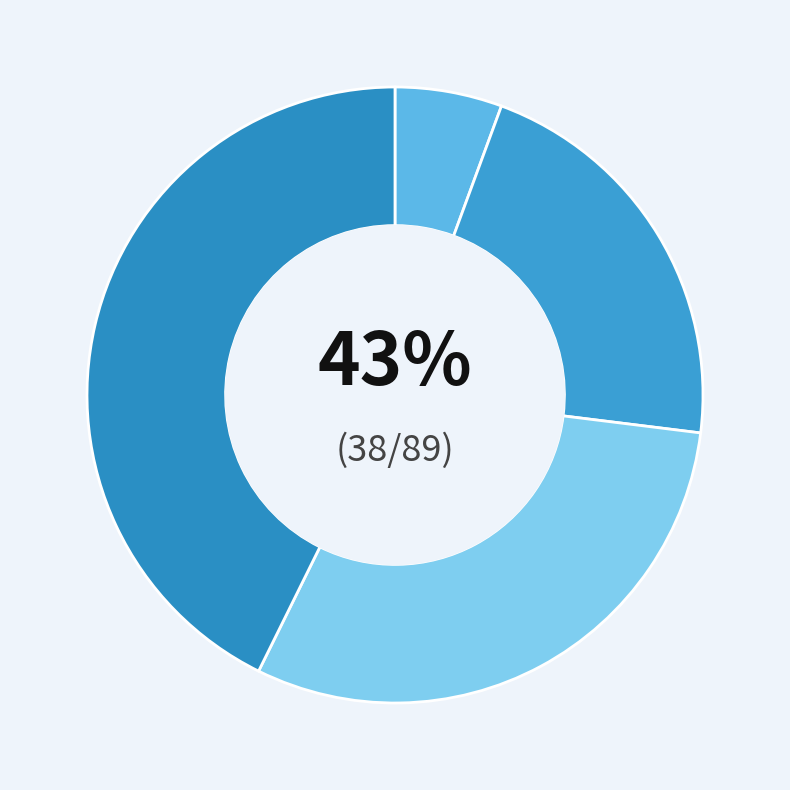

Which category has the biggest portion of the pie?

Theft